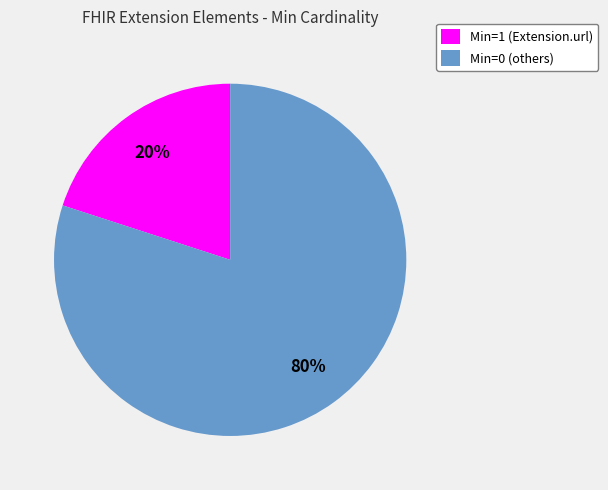

The Min=1 (Extension.url) slice represents 20% of the pie. True or false?

True